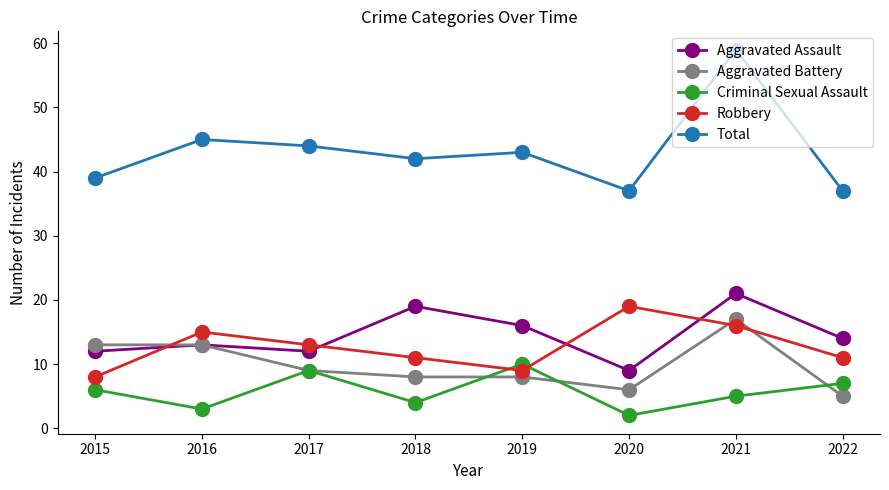

What is the lowest value of the Criminal Sexual Assault series?

2